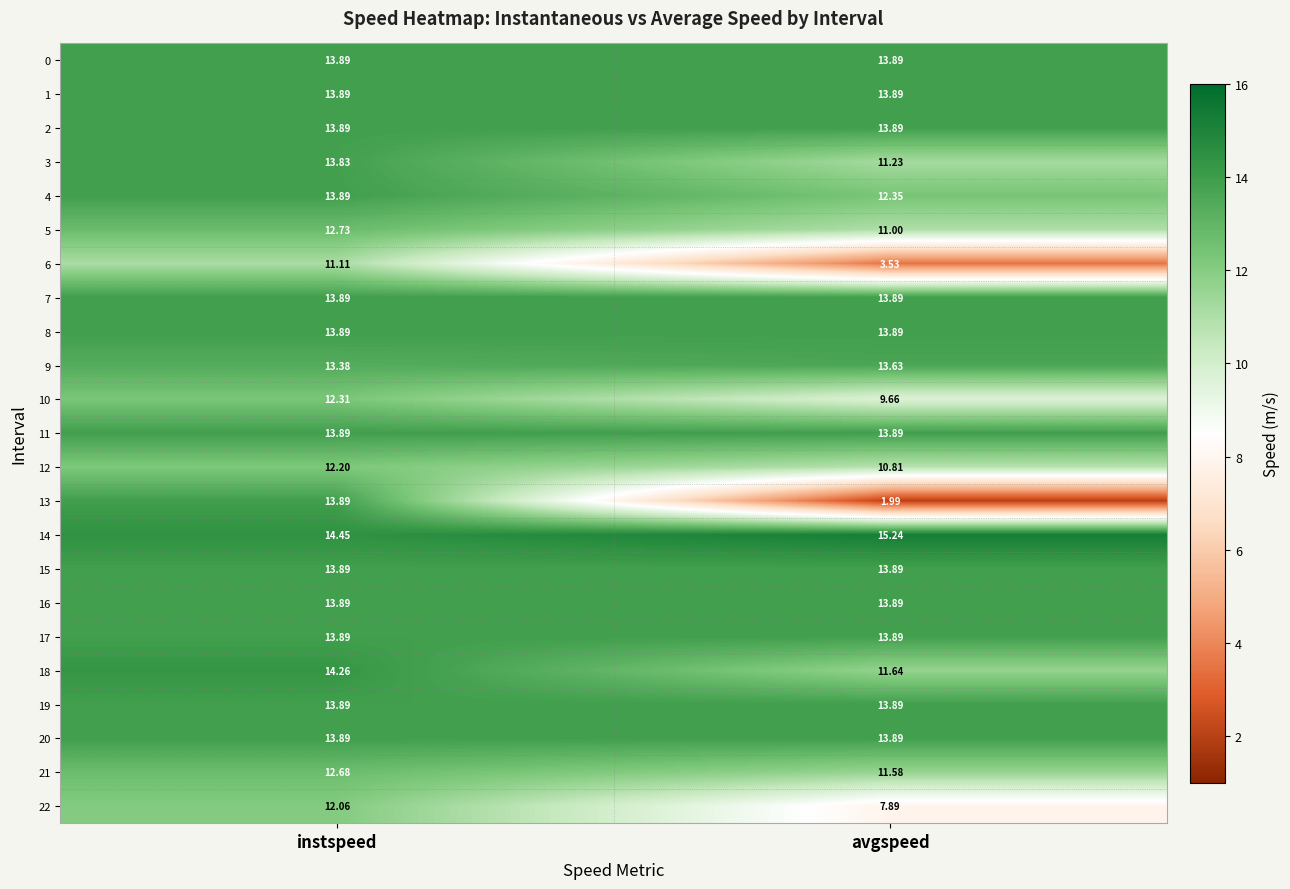

Which series has the largest range (max minus min)?

13